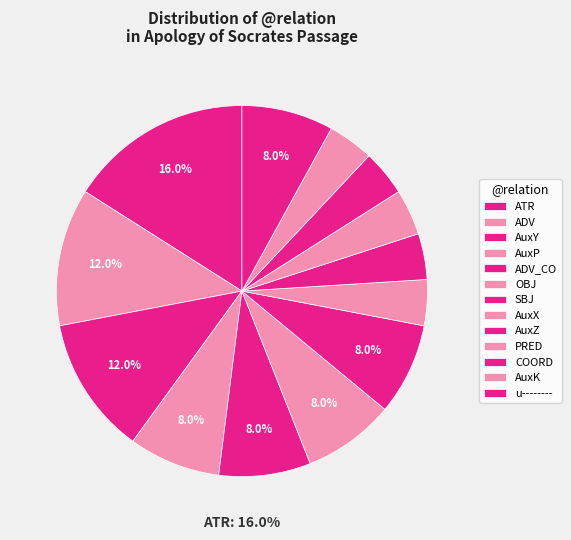

What percentage do ATR and AuxZ together represent?

20.0%